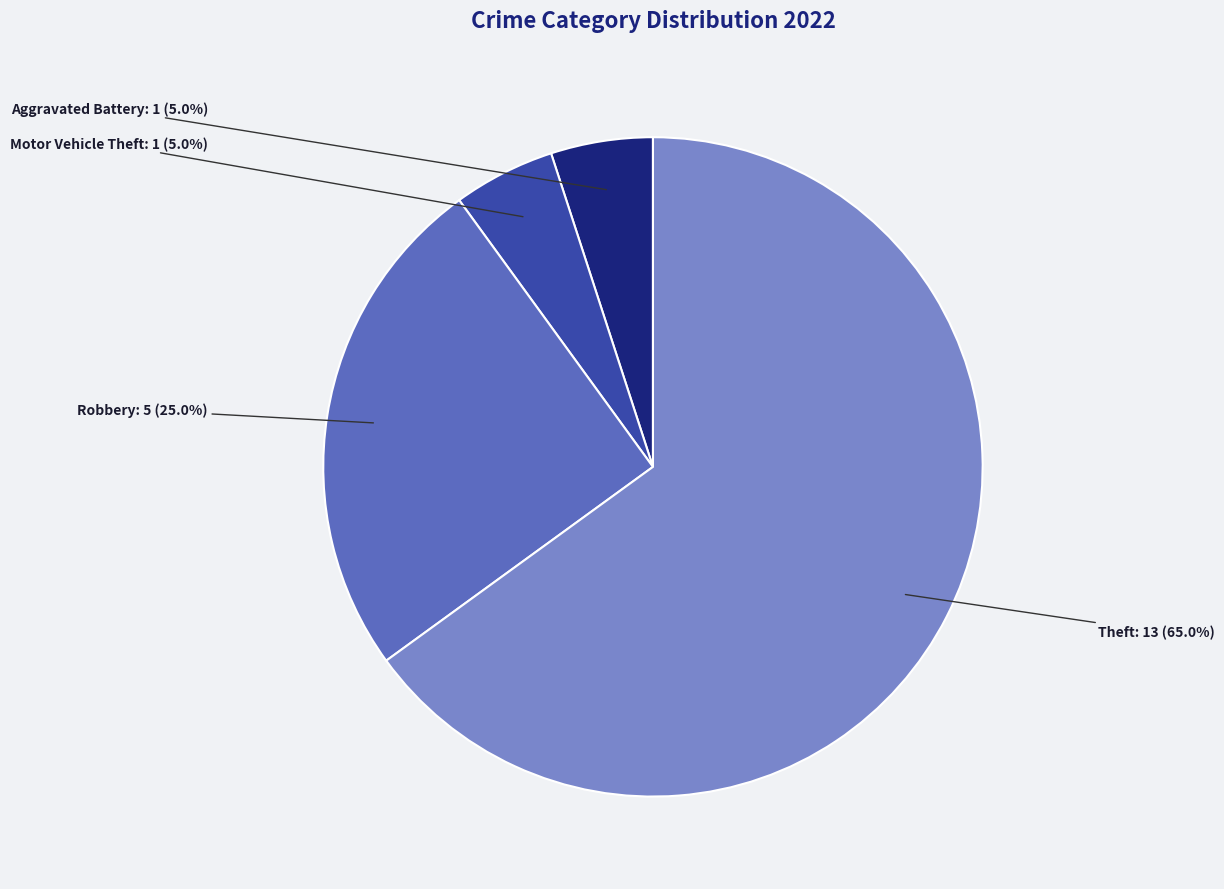

Which category has the biggest portion of the pie?

Theft